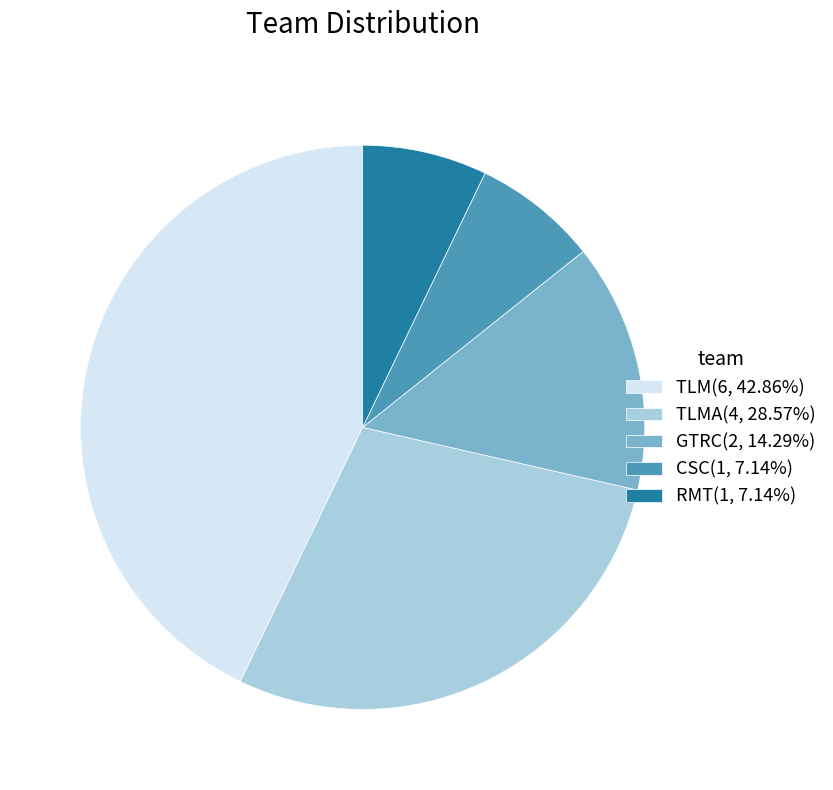

Does any single category account for the majority?

No